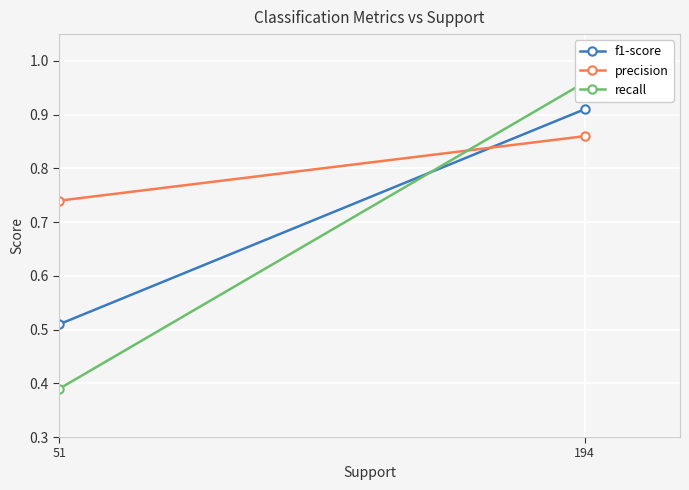

Rank the series by their maximum value, from highest to lowest.

recall, f1-score, precision